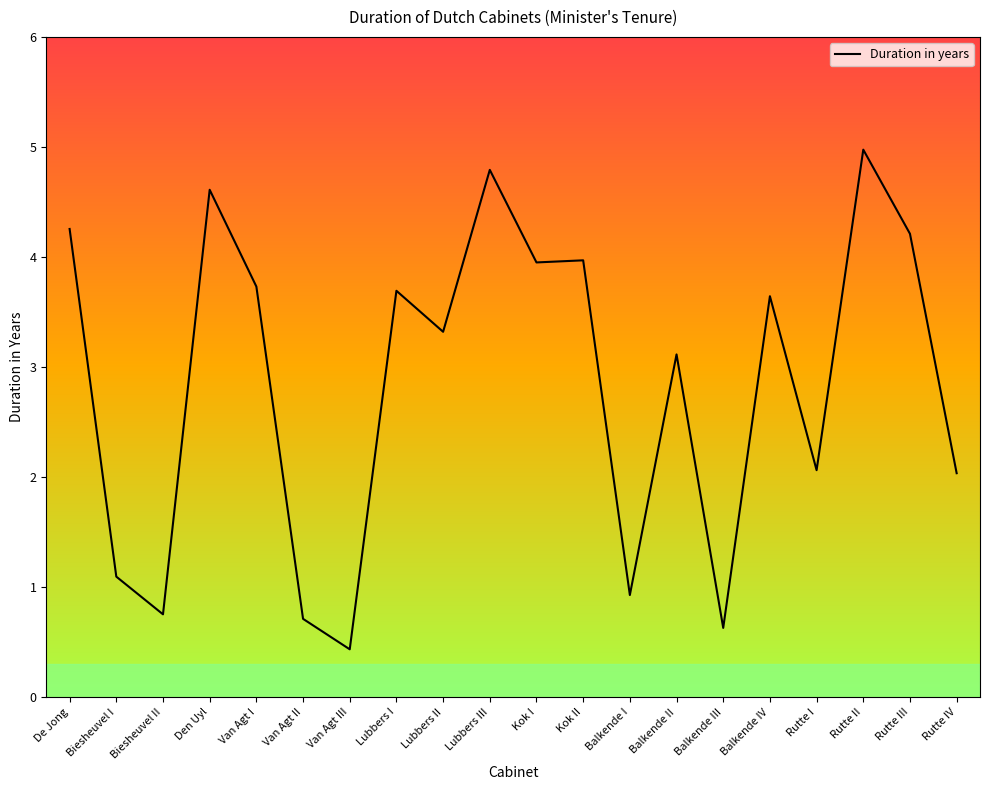

How many data points does each series have?

20